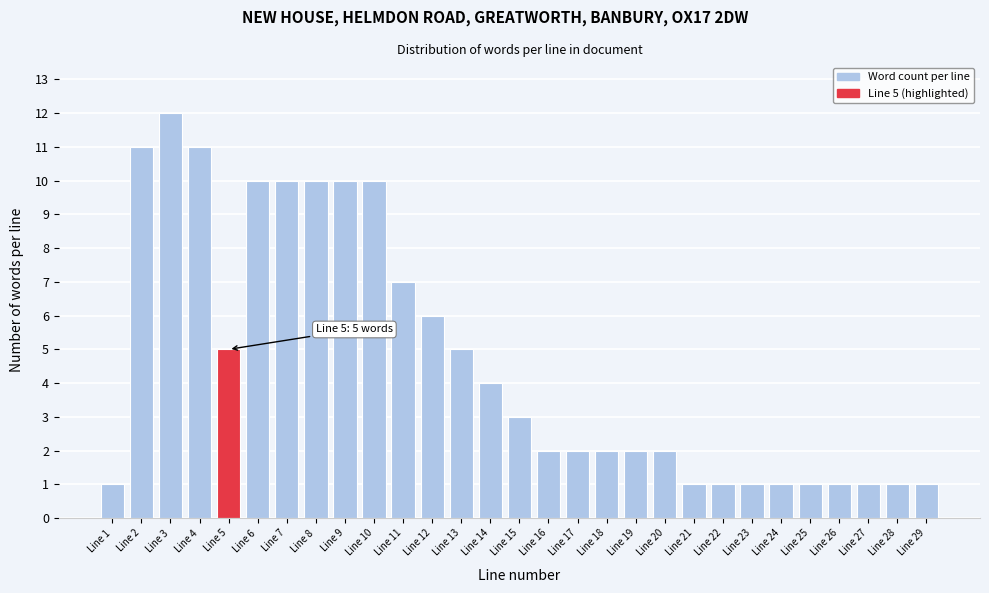

Reading right to left, transcribe all the data shown in this chart.

1	1	1	1	1	1	1	1	1	2	2	2	2	2	3	4	5	6	7	10	10	10	10	10	5	11	12	11	1